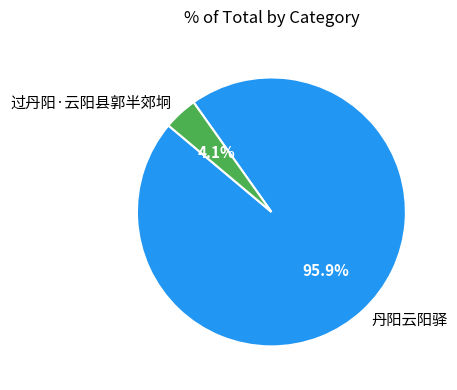

How many slices are in this pie chart?

2